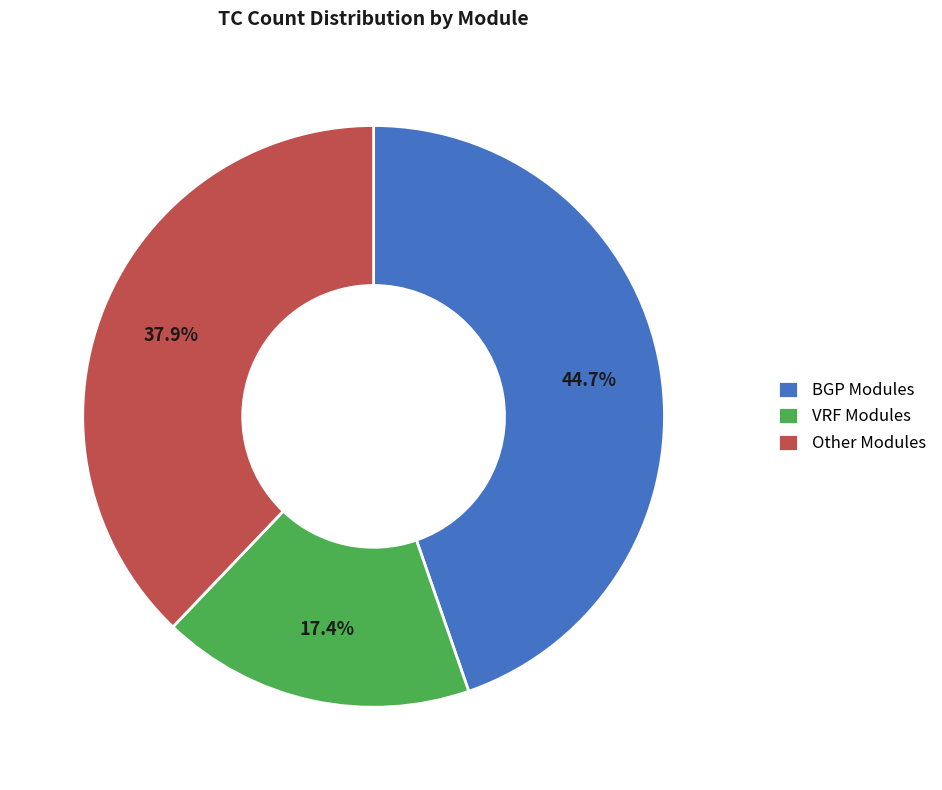

Which slice is the smallest?

VRF Modules